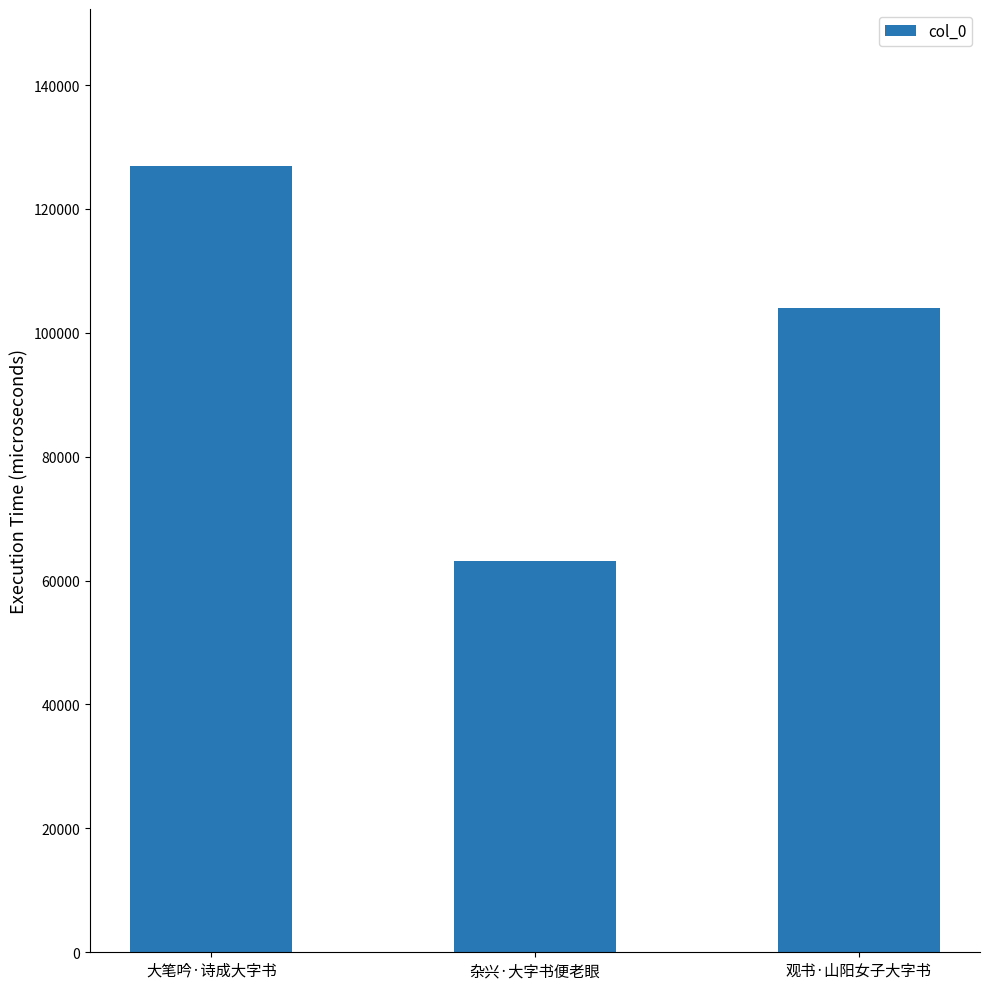

Are the bars grouped side by side (vs. stacked)?

No